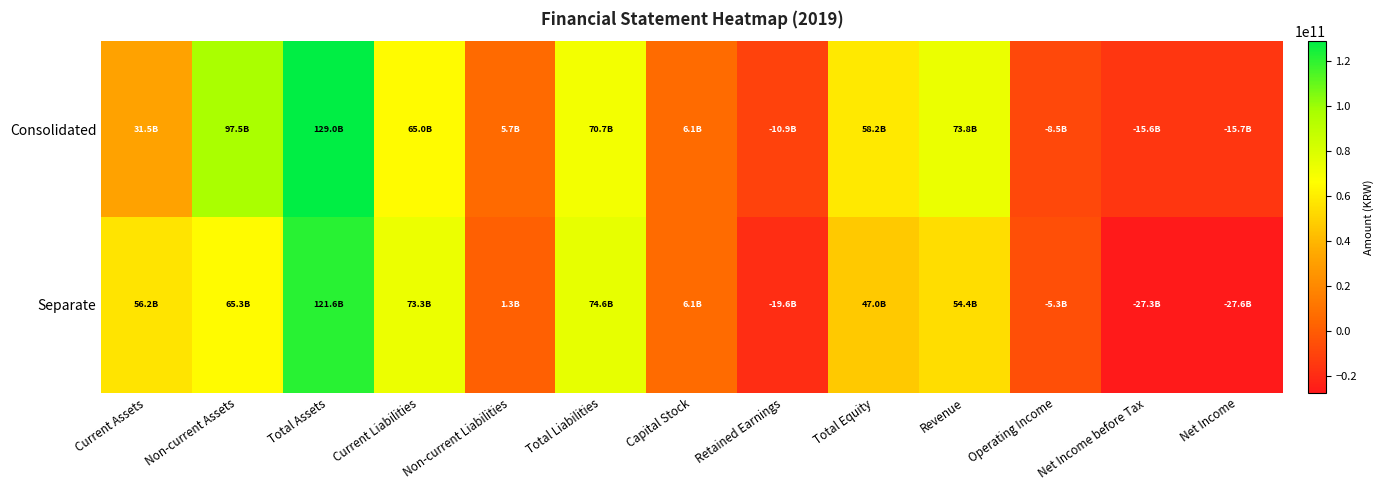

Which series has the largest total across all categories?

Consolidated